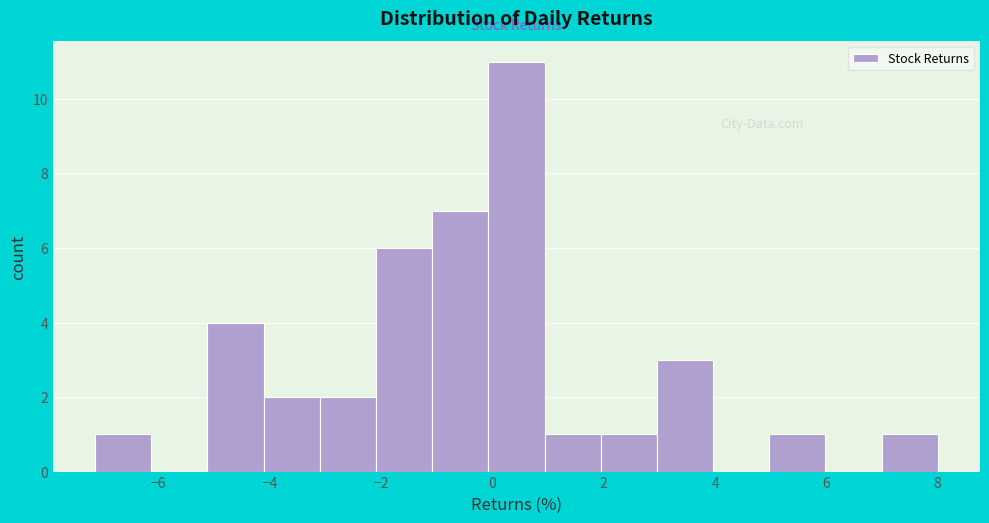

Reading left to right, transcribe this chart: for each bar, give the range it covers on the x-axis and its height. Neither the bar edges nor the heights are printed on the chart, so give them approximately, as read against the axes.

-7.2 to -6.2: 1
-6.2 to -5.2: 0
-5.2 to -4.2: 4
-4.2 to -3.2: 2
-3.2 to -2.0: 2
-2.0 to -1.0: 6
-1.0 to 0.0: 7
0.0 to 1.0: 11
1.0 to 2.0: 1
2.0 to 3.0: 1
3.0 to 4.0: 3
4.0 to 5.0: 0
5.0 to 6.0: 1
6.0 to 7.0: 0
7.0 to 8.0: 1